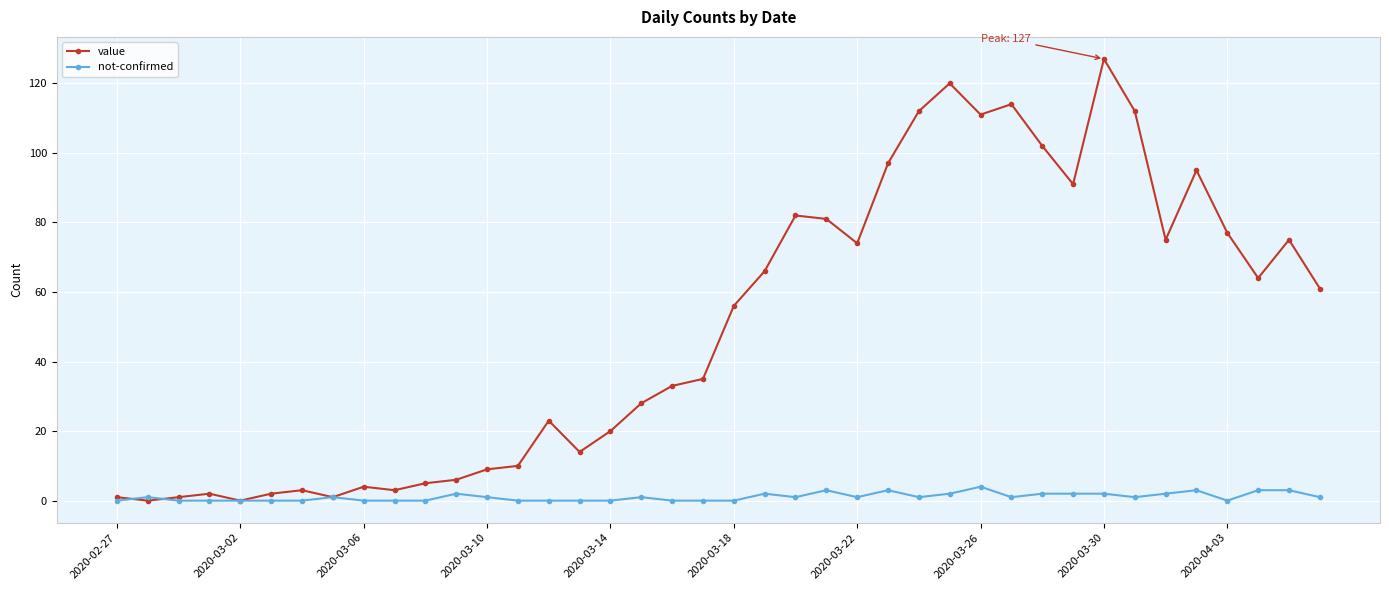

Rank the series by their maximum value, from highest to lowest.

value, not-confirmed